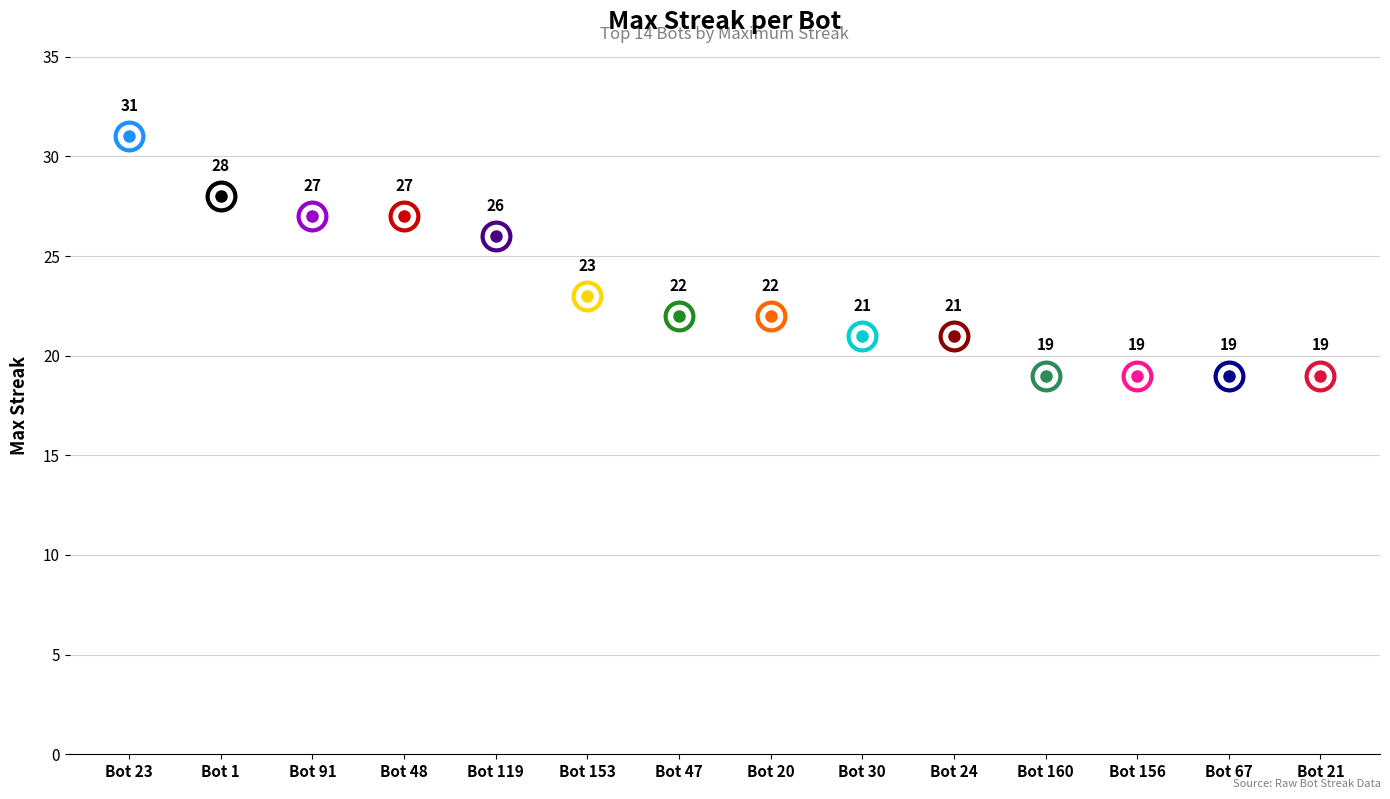

True or false: there are more than 2 points higher than both neighbors.

False